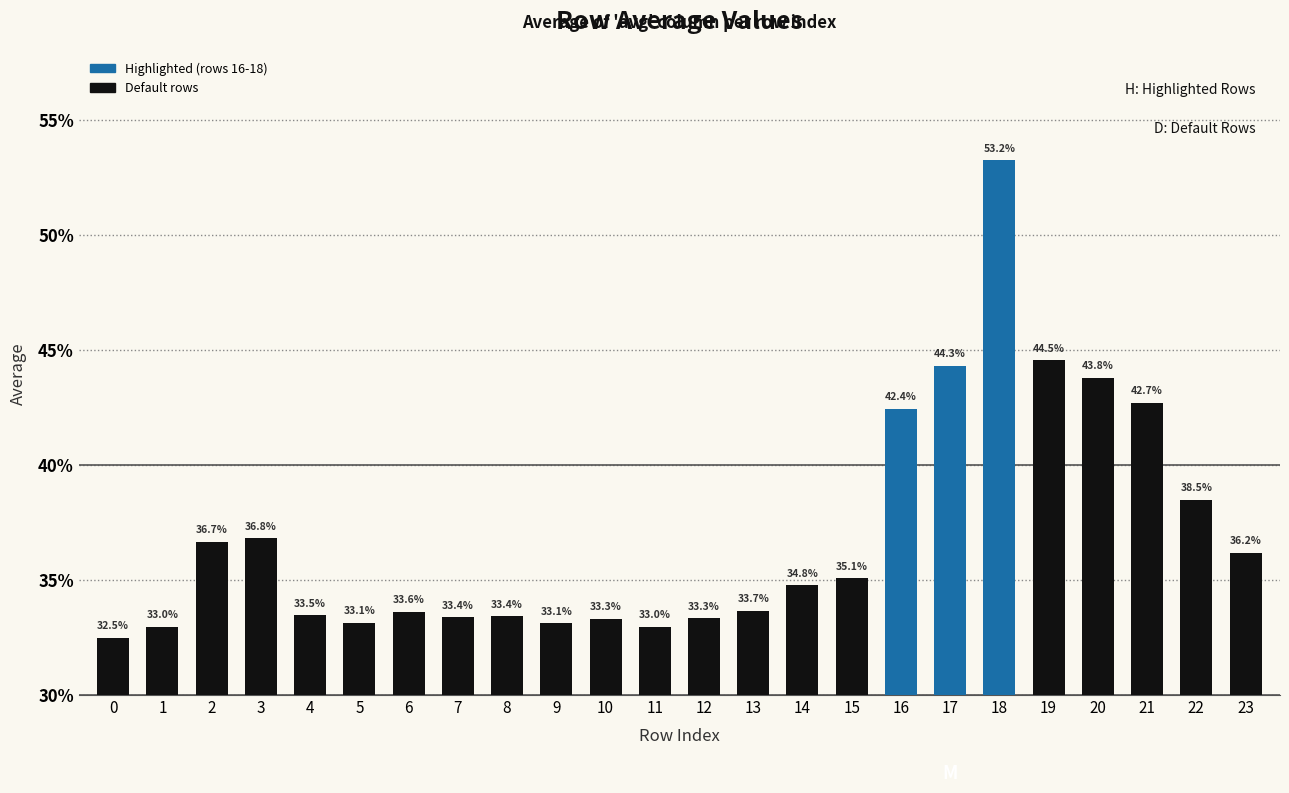

Are the bars grouped side by side (vs. stacked)?

No